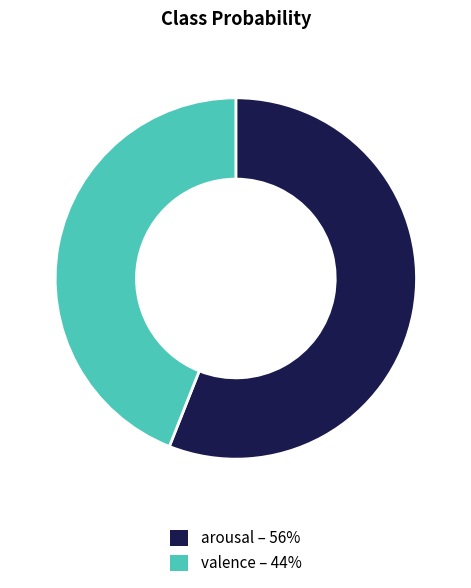

Is the sum of arousal – 56% and valence – 44% greater than half?

Yes